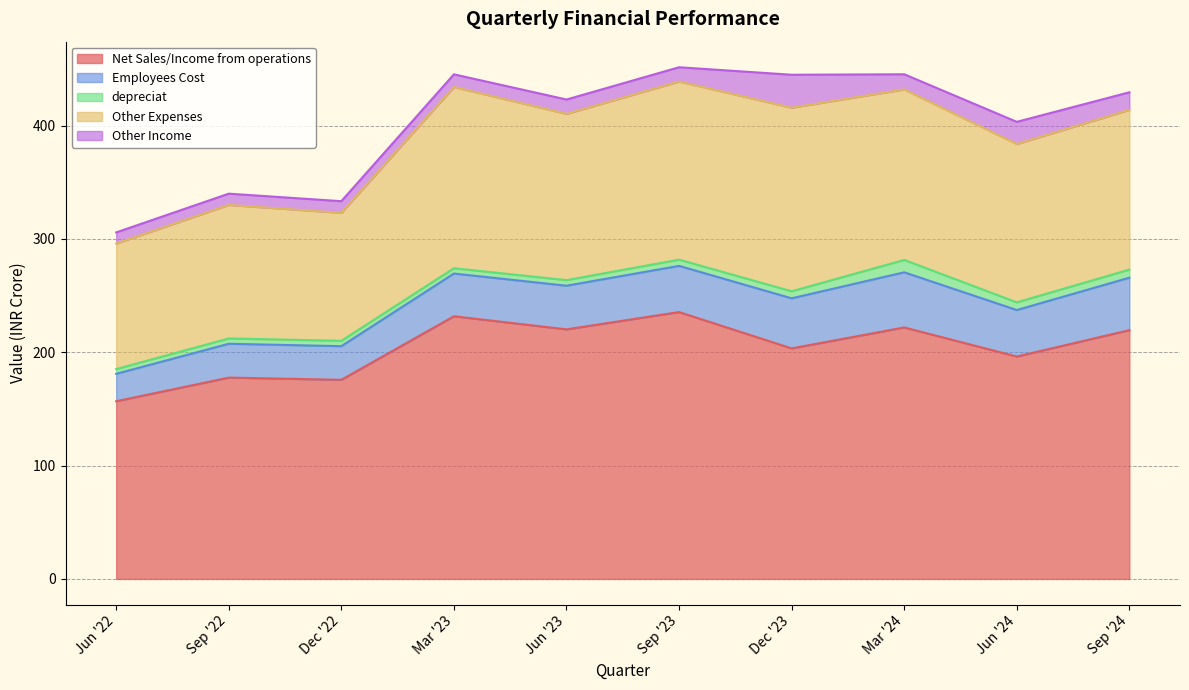

How many interior local peaks does the Net Sales/Income from operations series have?

4